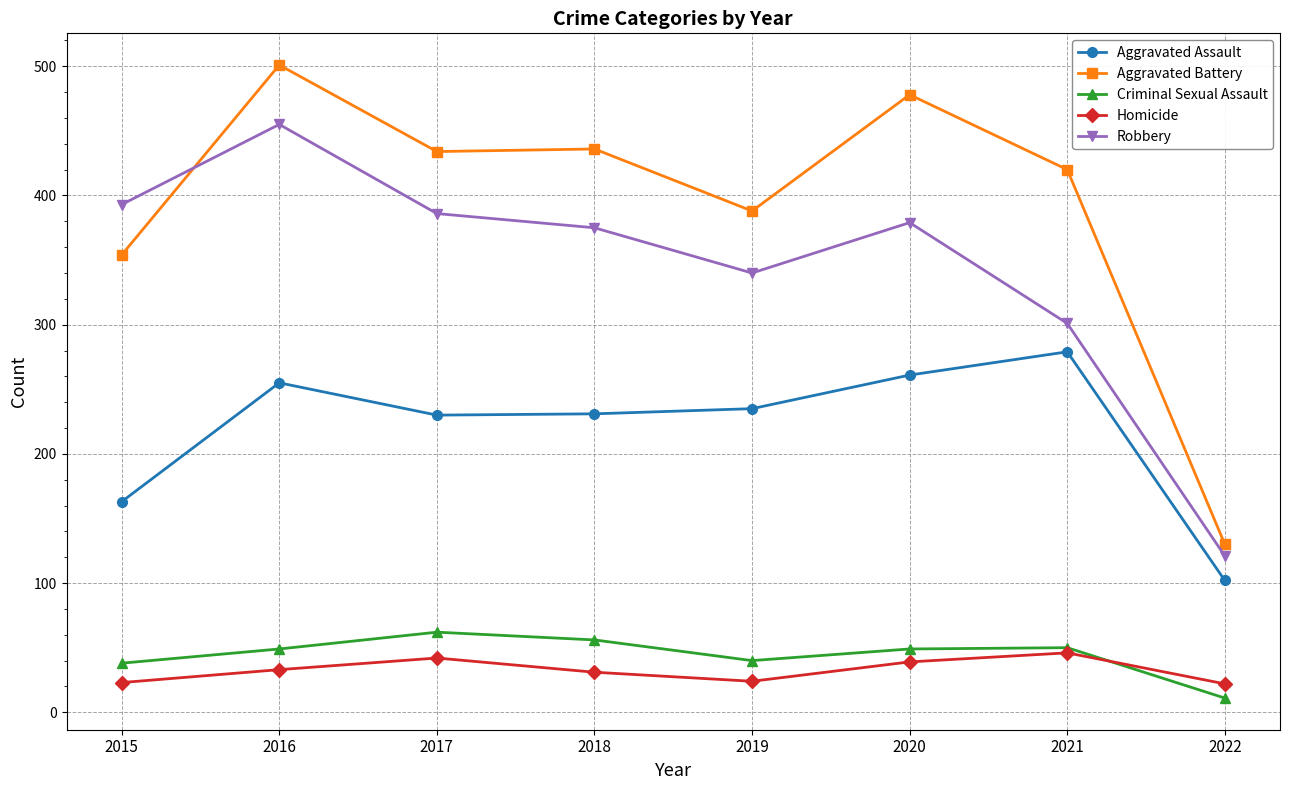

Rank the series by their maximum value, from highest to lowest.

Aggravated Battery, Robbery, Aggravated Assault, Criminal Sexual Assault, Homicide